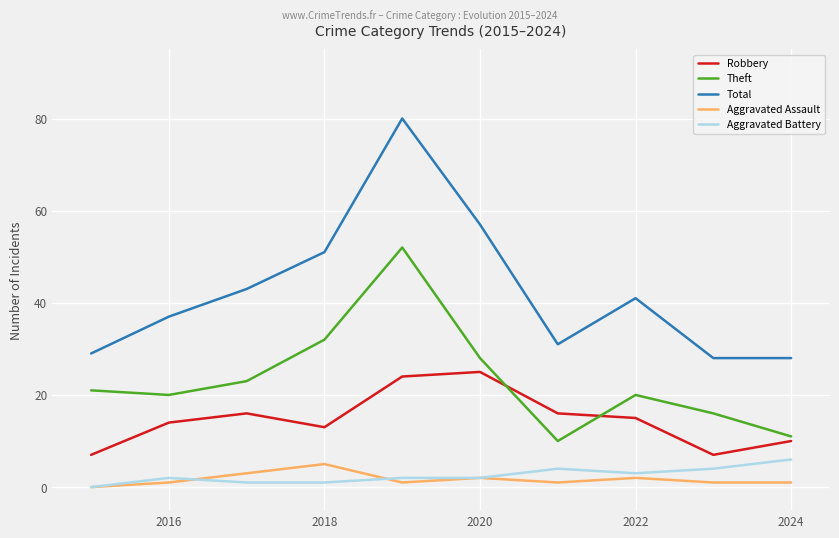

Does the chart display data point markers on the line(s)?

No